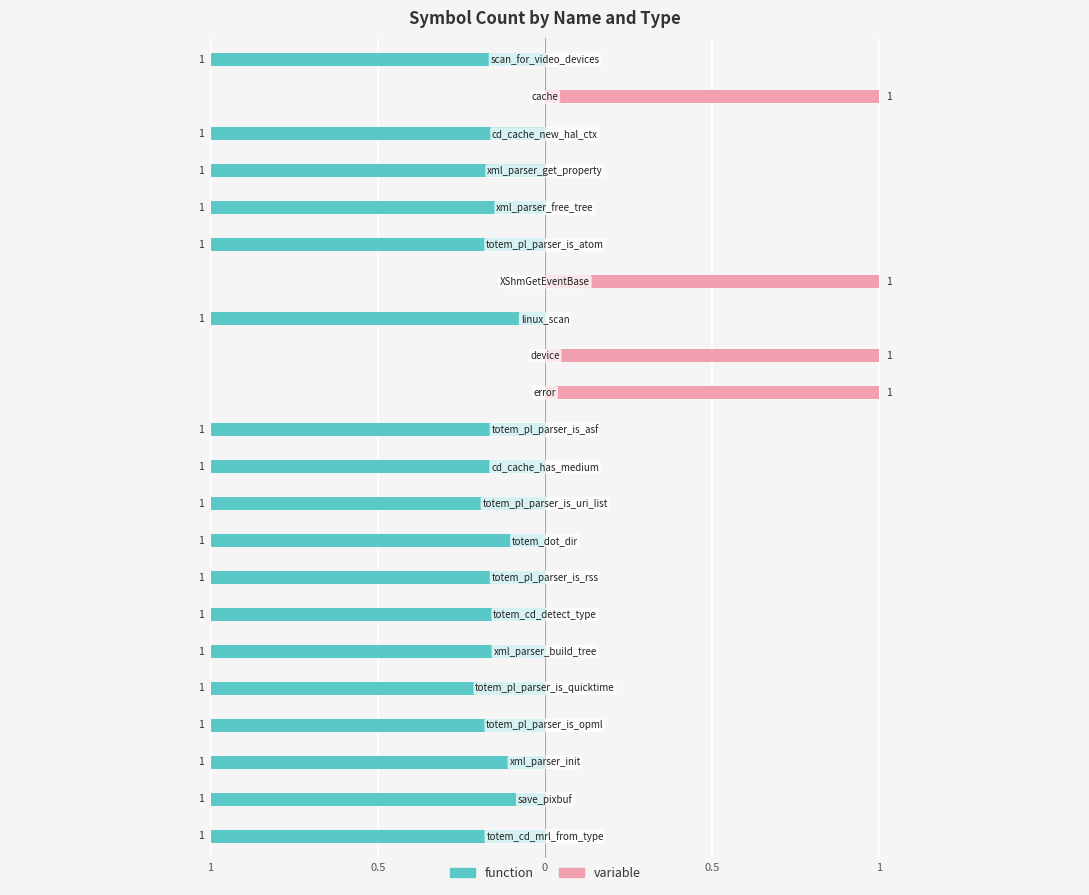

How many positive values does the variable series have?

4